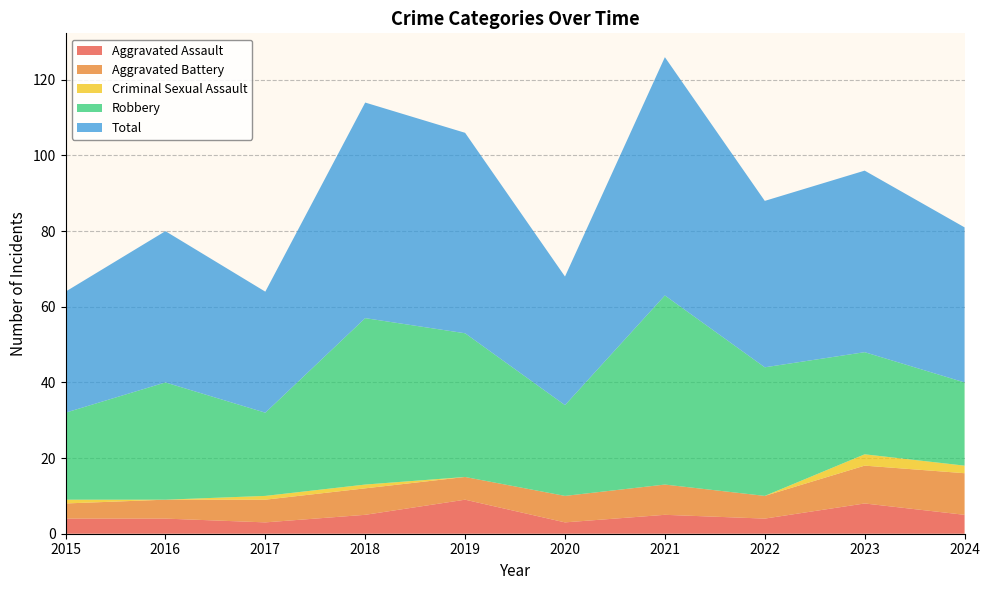

Reading left to right, extract all data points from this chart.

Aggravated Assault: 2015=4	2016=4	2017=3	2018=5	2019=9	2020=3	2021=5	2022=4	2023=8	2024=5
Aggravated Battery: 2015=4	2016=5	2017=6	2018=7	2019=6	2020=7	2021=8	2022=6	2023=10	2024=11
Criminal Sexual Assault: 2015=1	2016=0	2017=1	2018=1	2019=0	2020=0	2021=0	2022=0	2023=3	2024=2
Robbery: 2015=23	2016=31	2017=22	2018=44	2019=38	2020=24	2021=50	2022=34	2023=27	2024=22
Total: 2015=32	2016=40	2017=32	2018=57	2019=53	2020=34	2021=63	2022=44	2023=48	2024=41